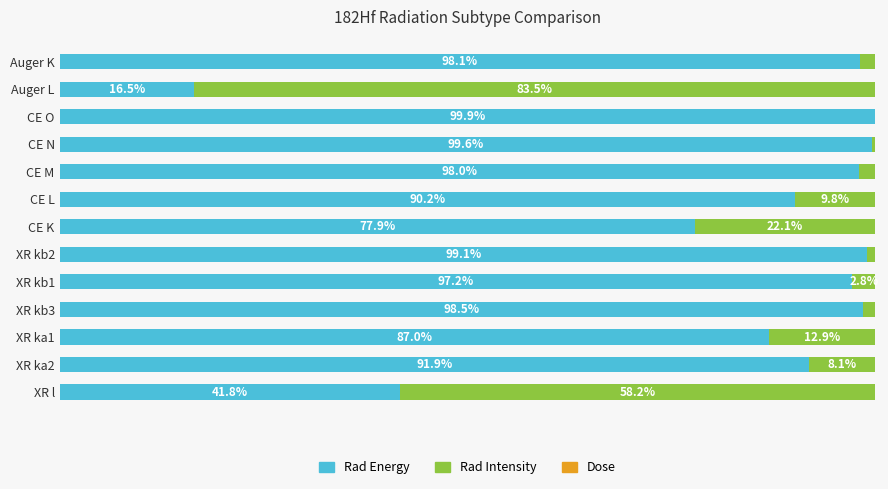

At which label is Rad Energy closest to 58?

XR l